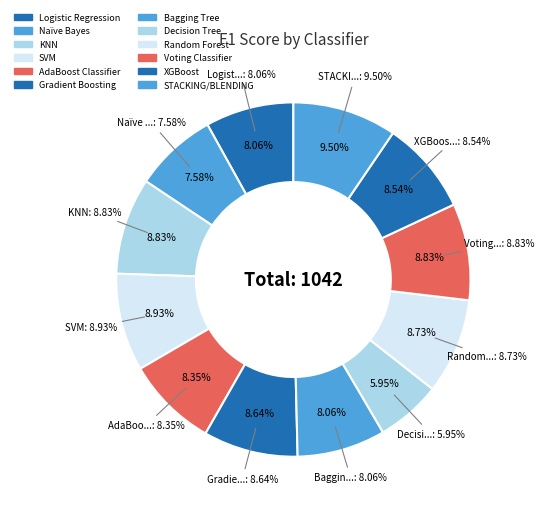

Between Gradient Boosting and Decision Tree, which is larger?

Gradient Boosting